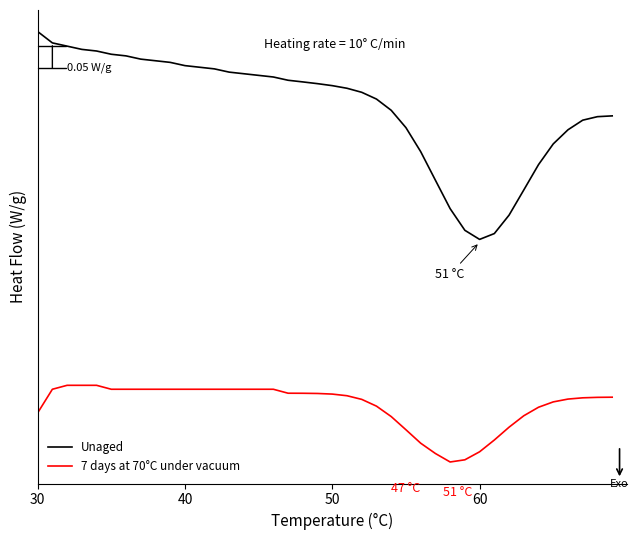

Is this an area chart (filled region under the line)?

No